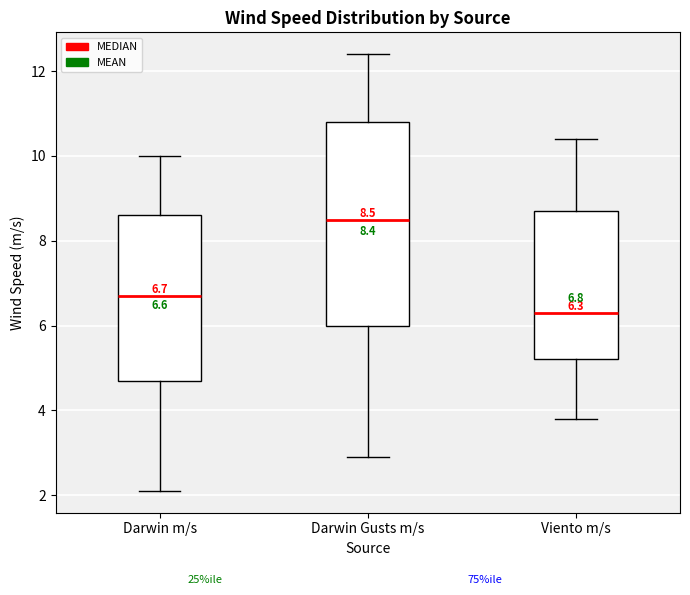

Which box is the tallest, from its lower edge to its upper edge?

Darwin Gusts m/s